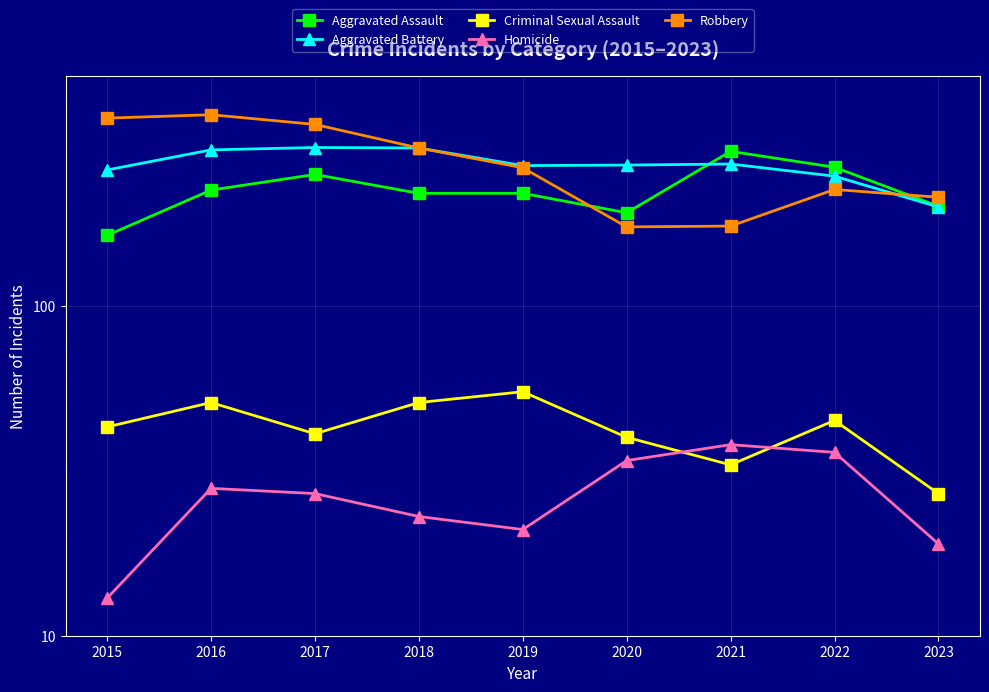

How many lines are shown in the chart?

5